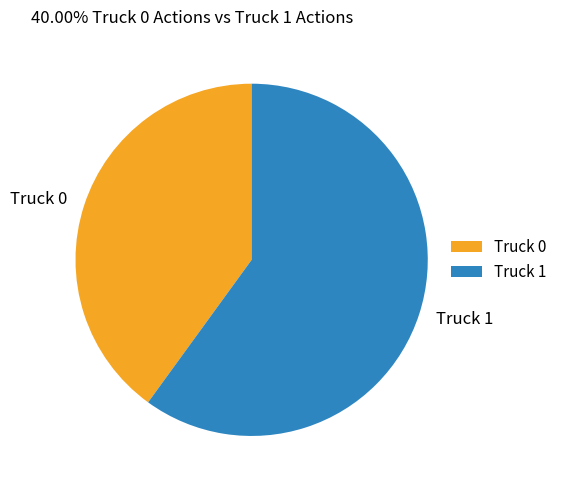

Rank the categories by value from highest to lowest.

Truck 1, Truck 0